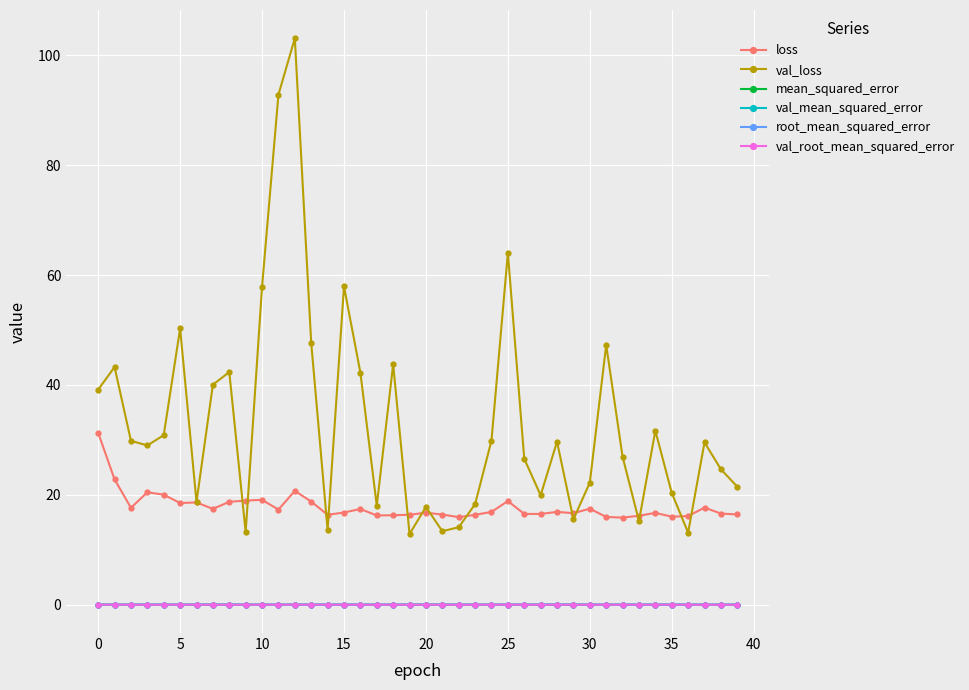

What are all the series names shown in the legend?

loss, val_loss, mean_squared_error, val_mean_squared_error, root_mean_squared_error, val_root_mean_squared_error